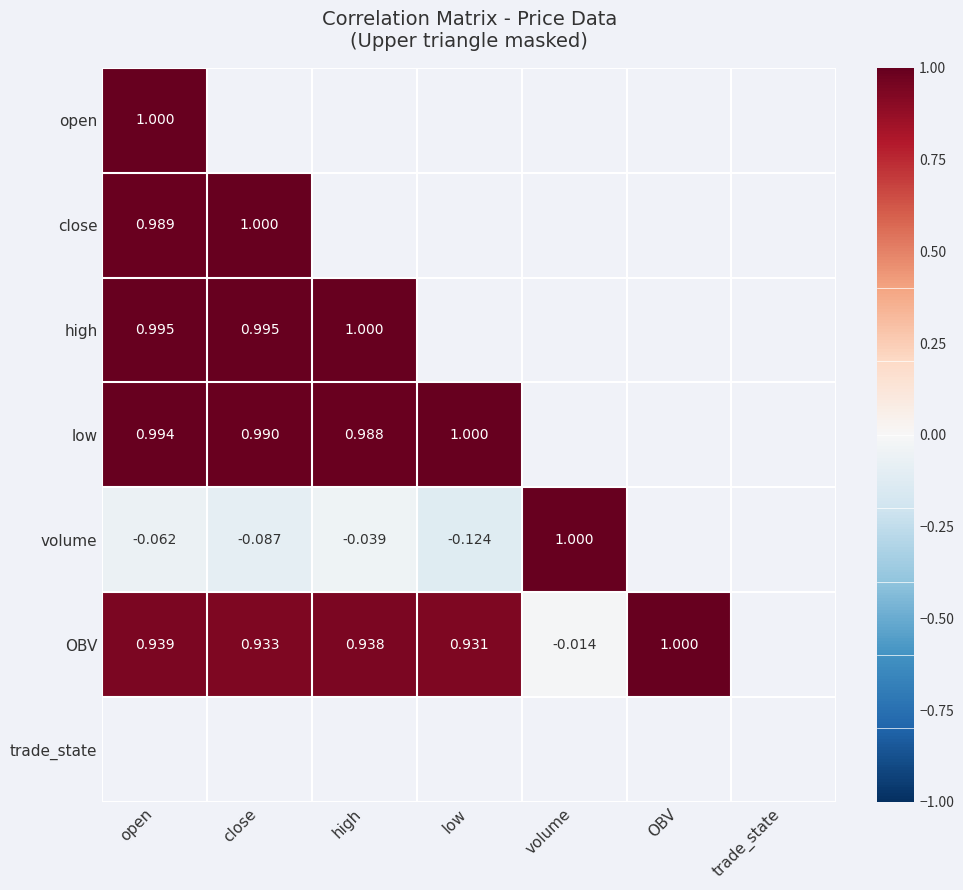

What is the smallest value displayed?

-0.1